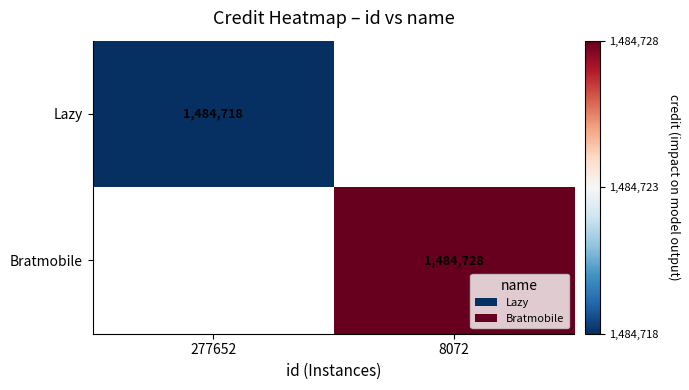

Is it true that Lazy equals 1484718 at 277652?

True